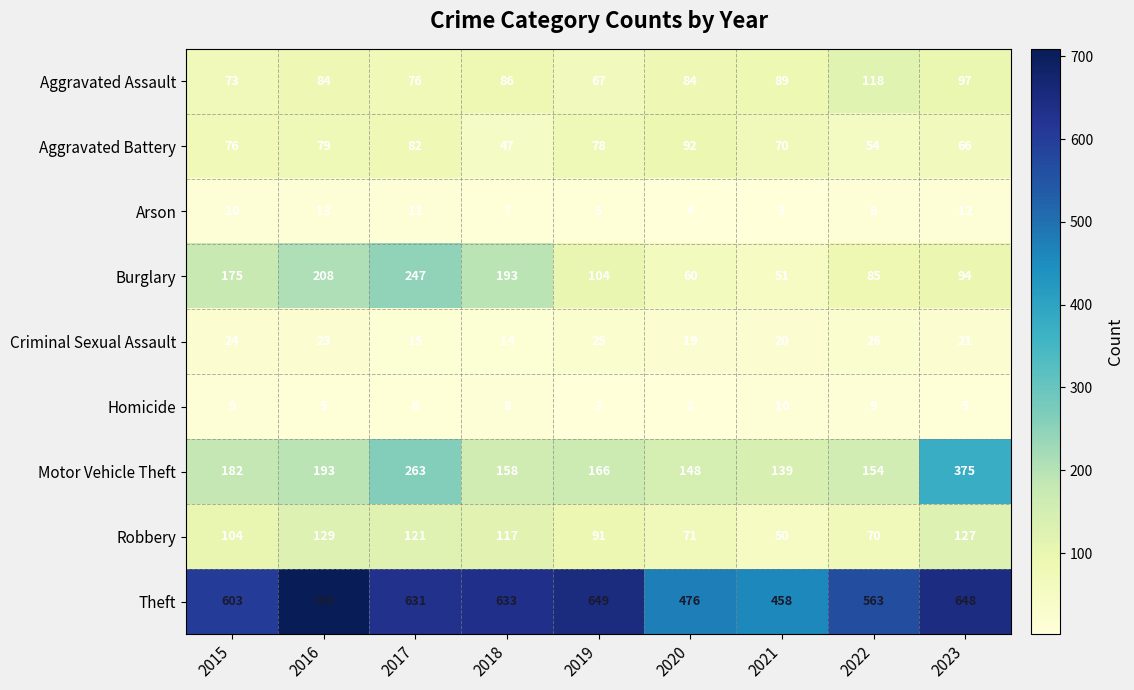

What value does the Criminal Sexual Assault series have at 2021, to the nearest 5?

20